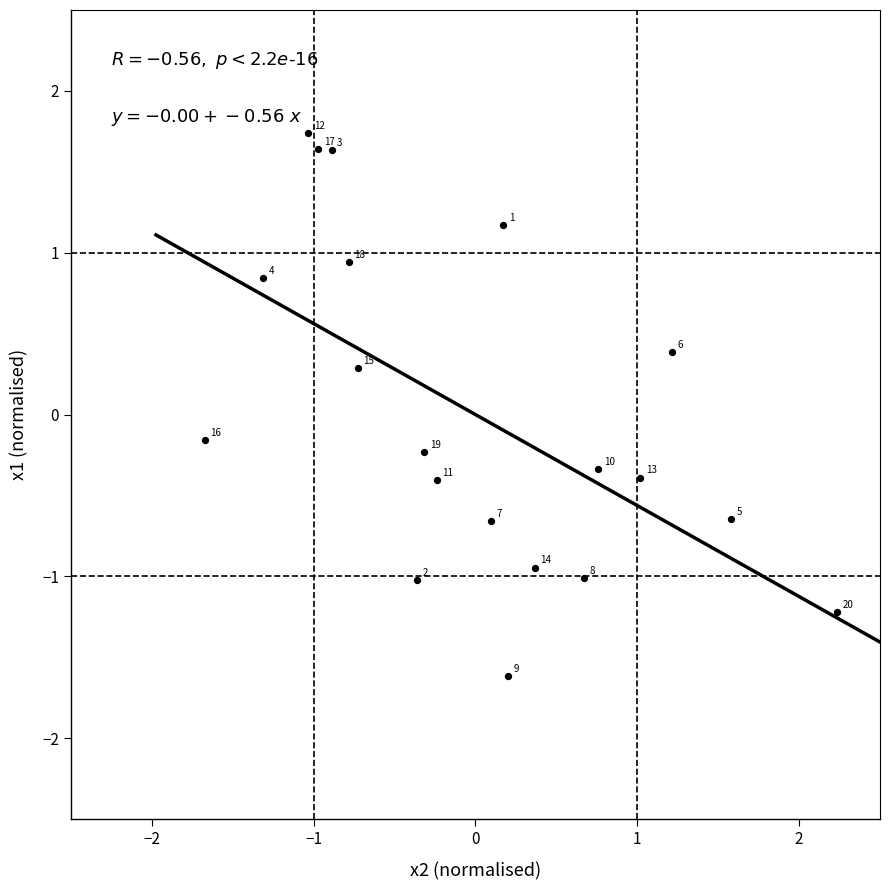

What is the range of Y values (max minus min)?

3.4